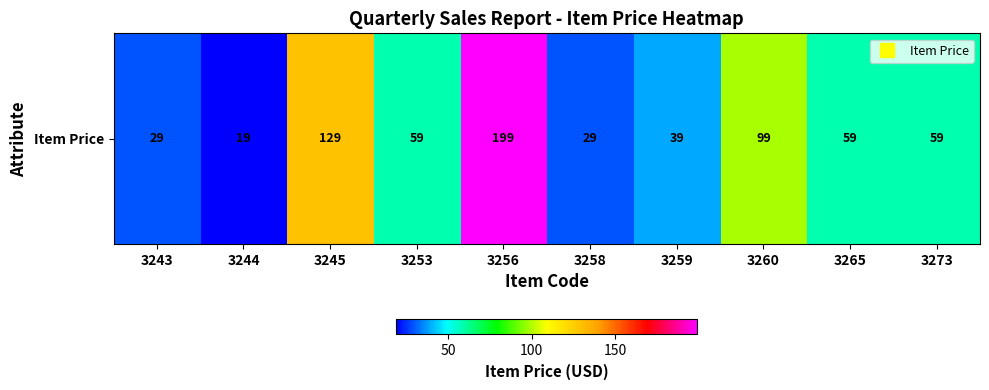

What is the change in value from 3260 to 3273?

-40